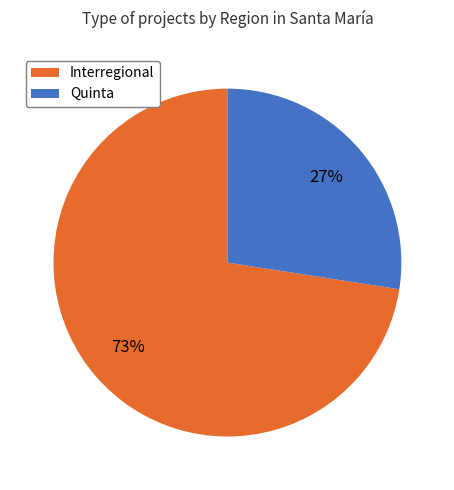

What is the majority slice?

Interregional